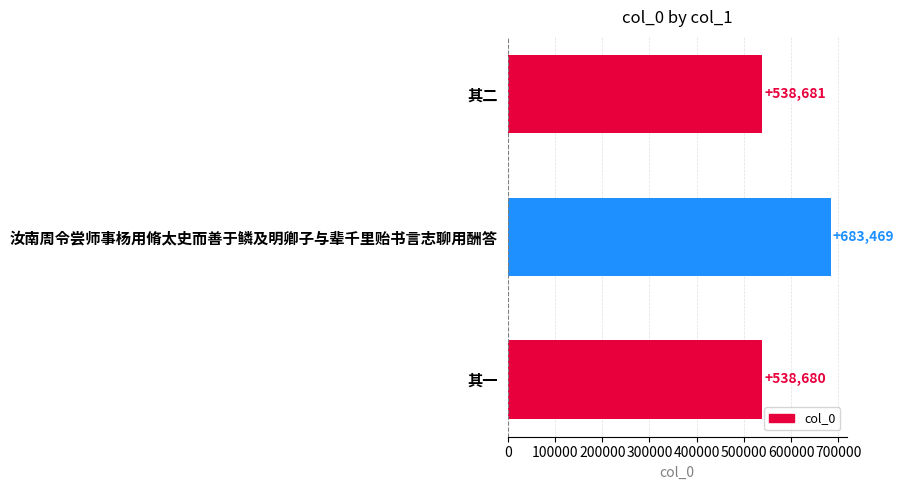

Between 汝南周令尝师事杨用脩太史而善于鳞及明卿子与辈千里贻书言志聊用酬答 and 其一, which is larger?

汝南周令尝师事杨用脩太史而善于鳞及明卿子与辈千里贻书言志聊用酬答